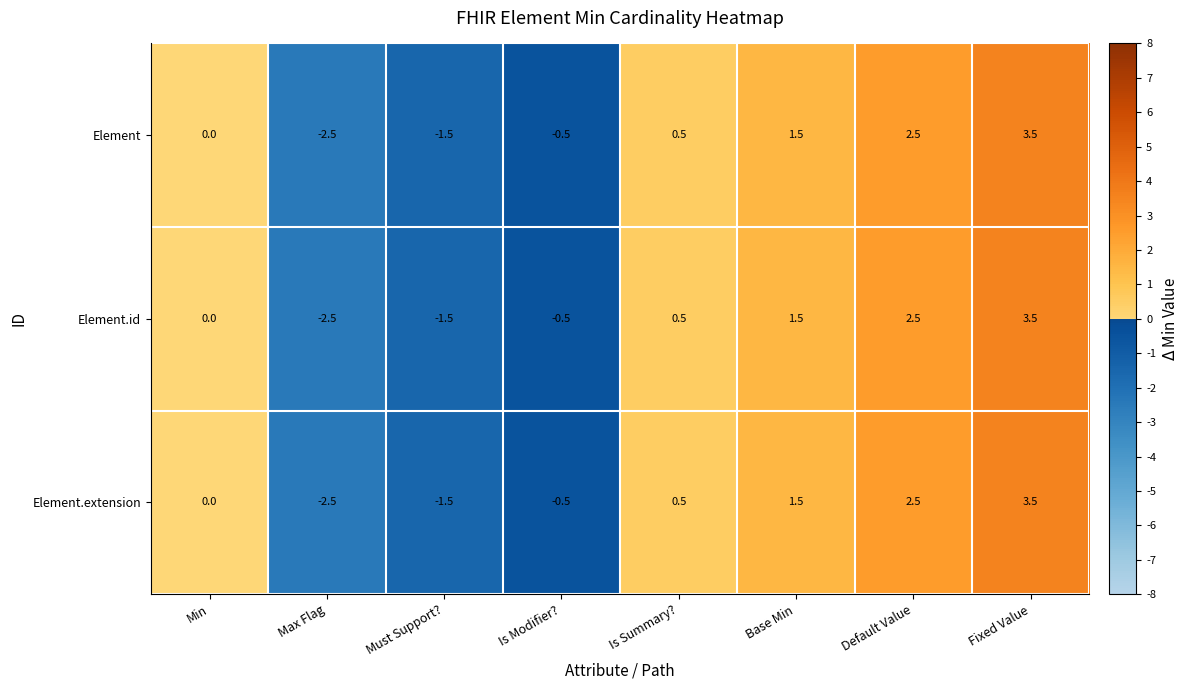

True or false: Element has a value of 1.7 at Fixed Value.

False